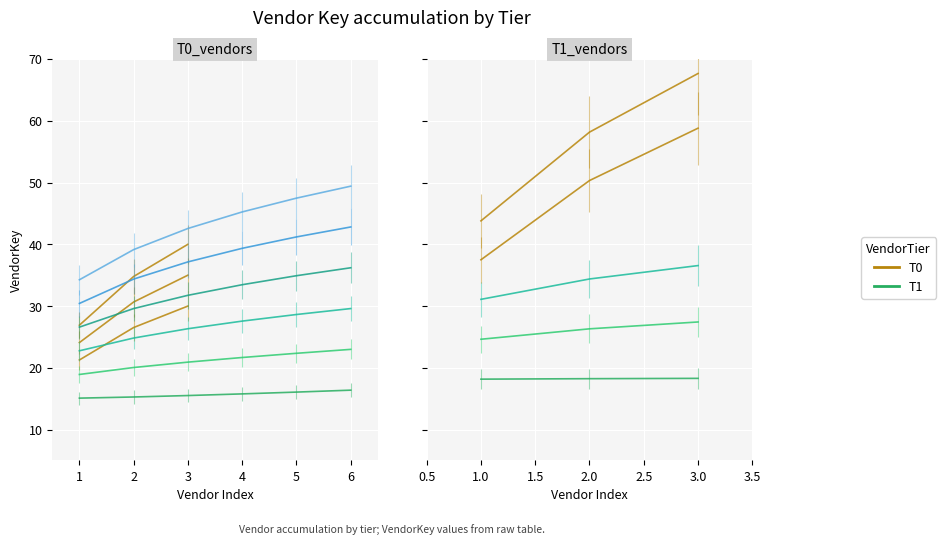

What is the value of the T1 point at the 1st from the left?

18.2